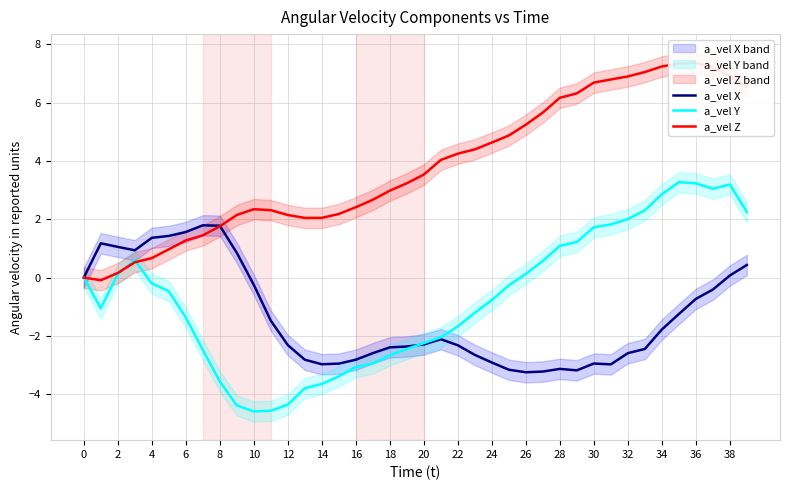

What is the minimum value for a_vel X?

-3.2